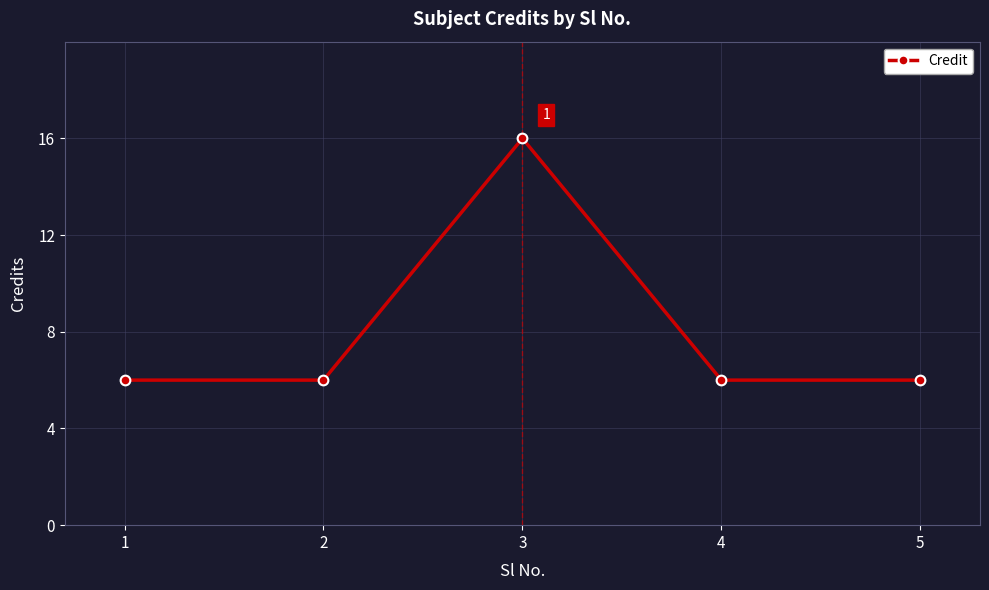

At which category does the data reach its first local peak?

3